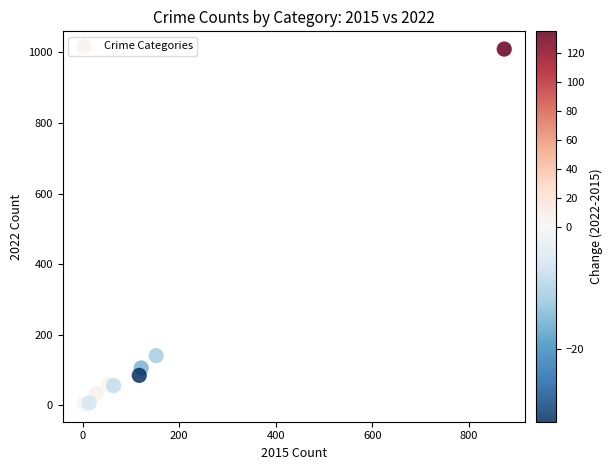

What is the average X value?

158